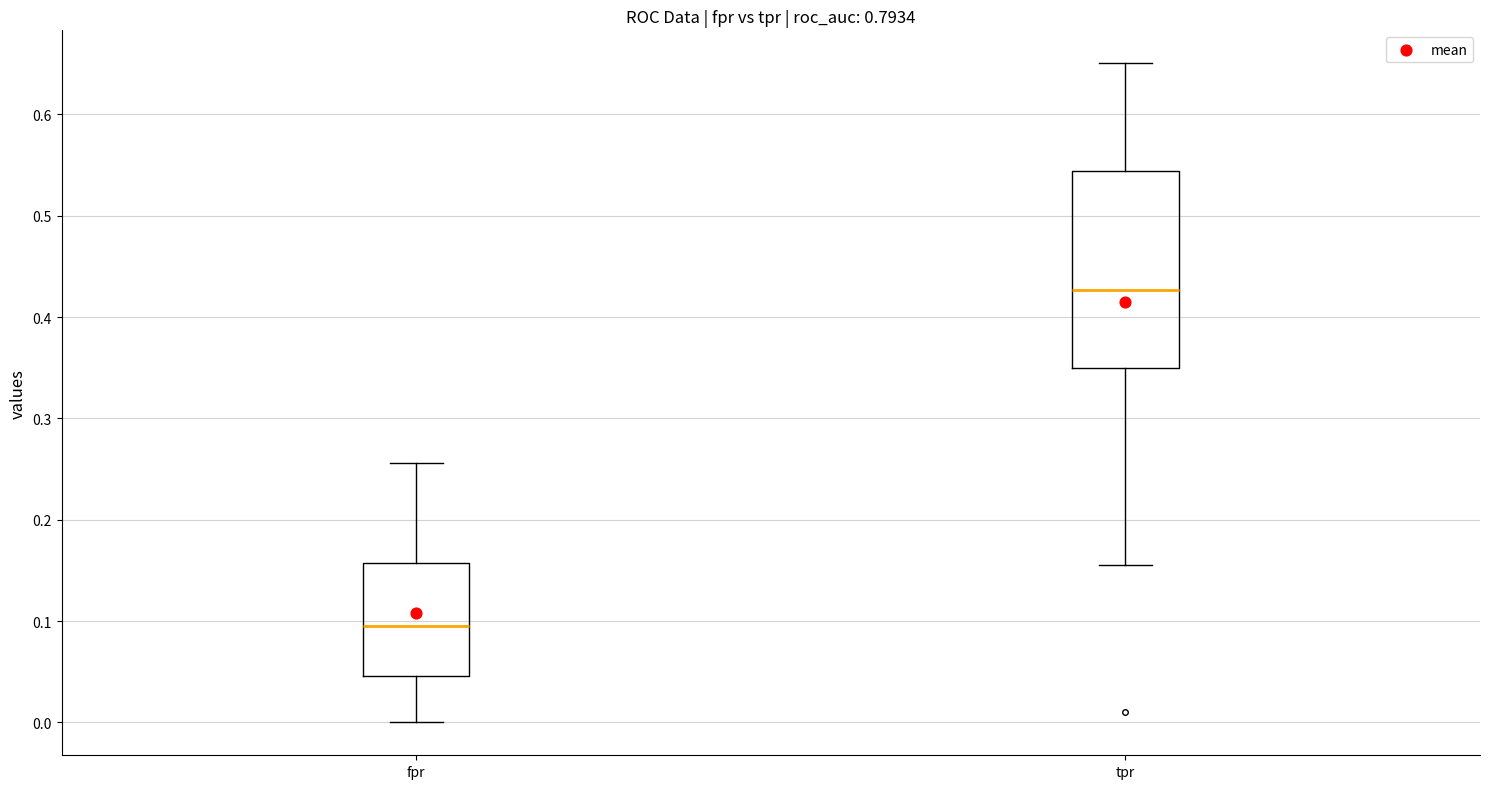

Which box has the lowest median line?

fpr